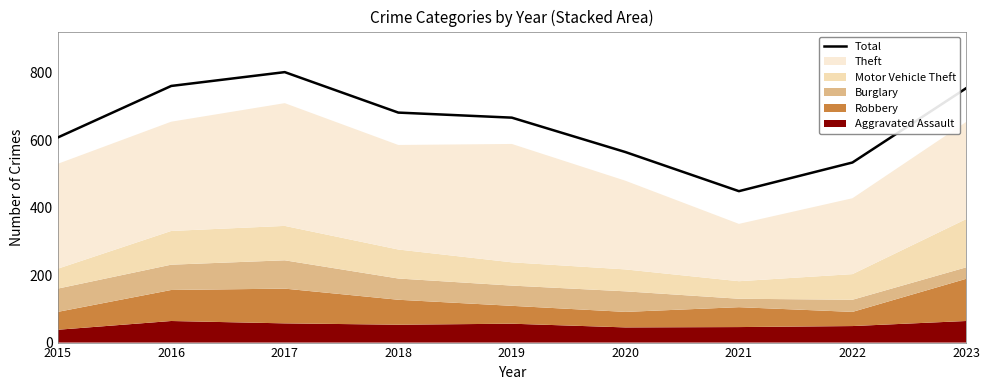

Reading right to left, what are all the values shown in this chart?

2023=754	2022=534	2021=449	2020=565	2019=667	2018=682	2017=802	2016=761	2015=608